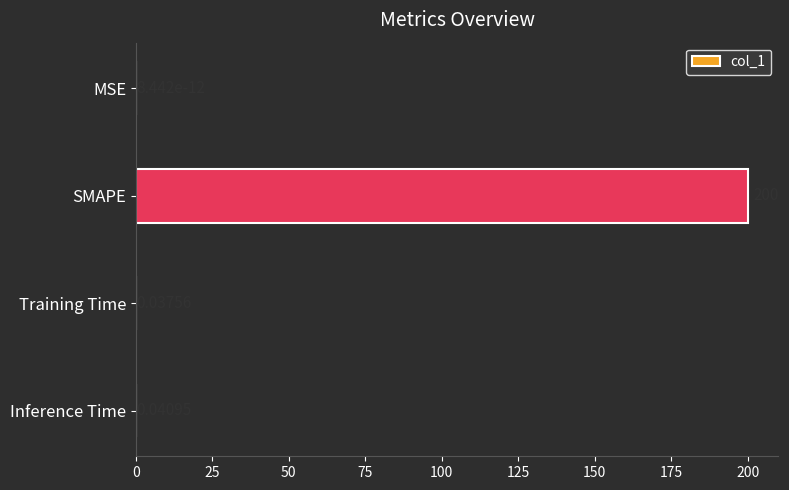

What is the sum of the values at SMAPE and Training Time?

200.0